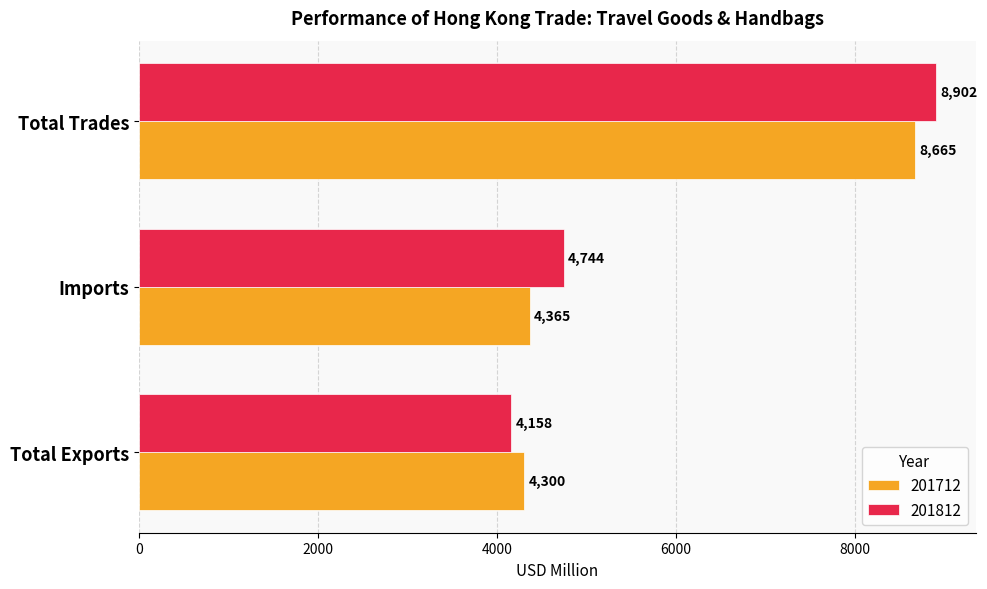

True or false: 201812 has a value of 8901.6 at Total Trades.

True